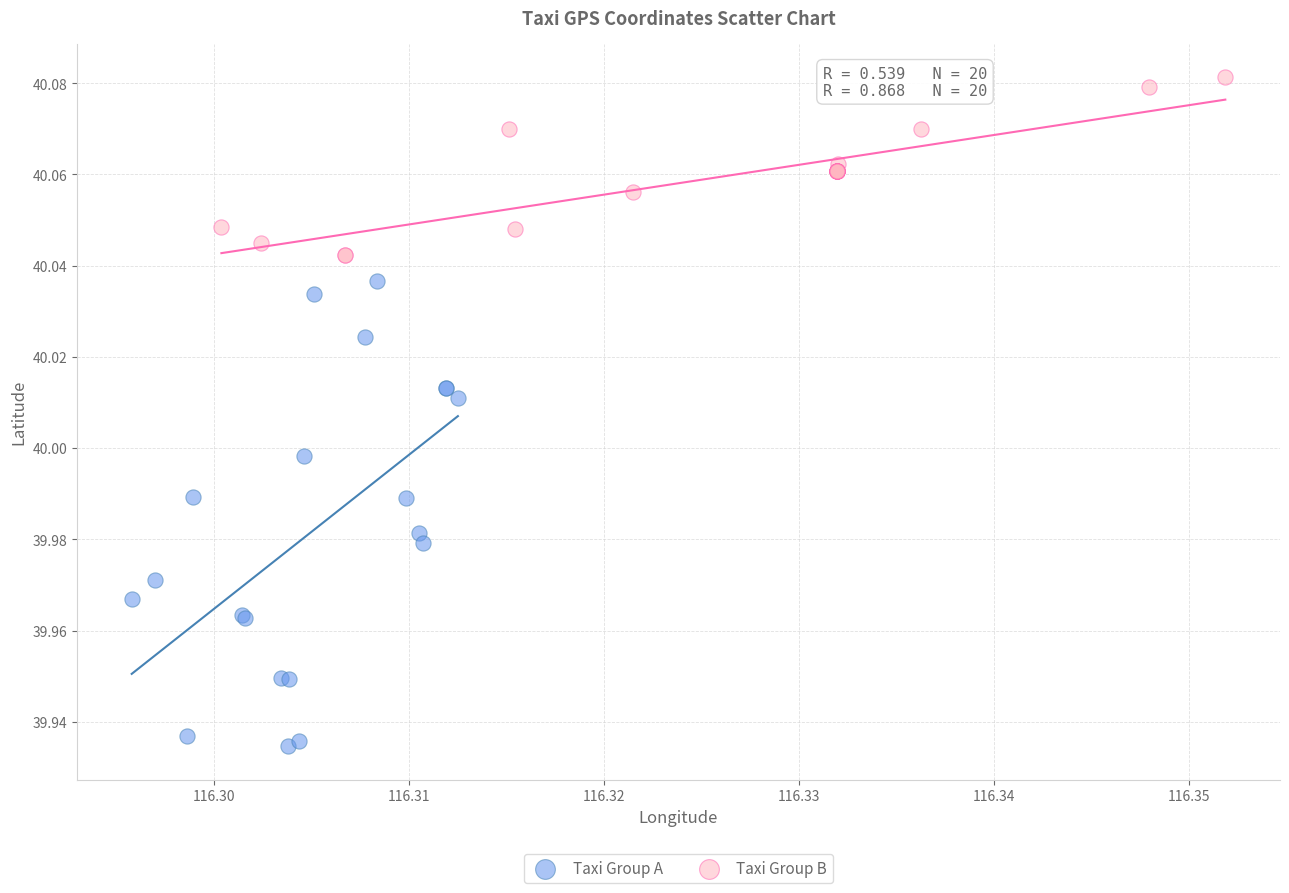

Which series has the widest spread of Y values?

Taxi Group A